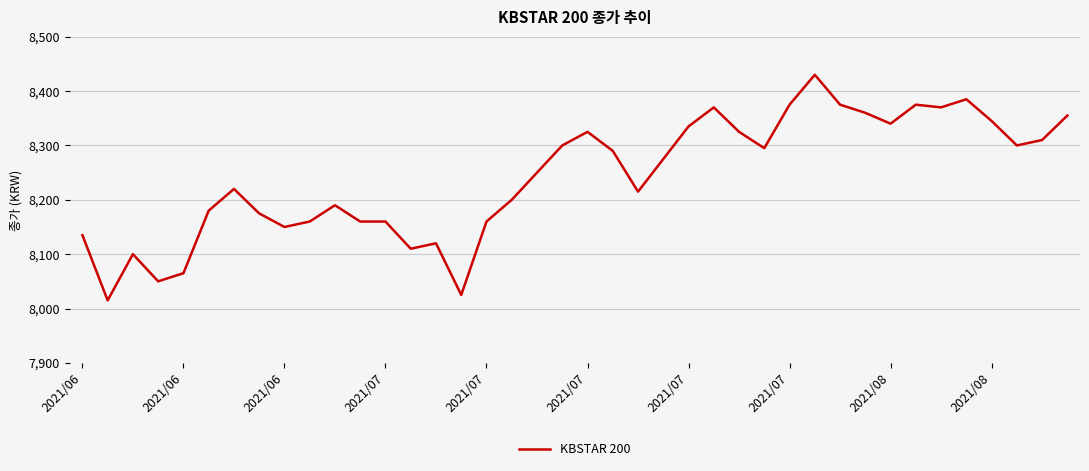

What is the difference between the maximum and minimum values?

415